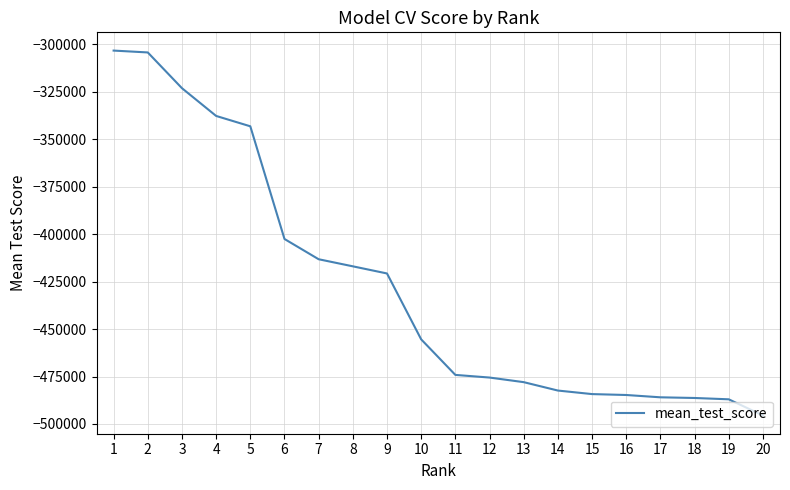

How many values exceed -455434?

9